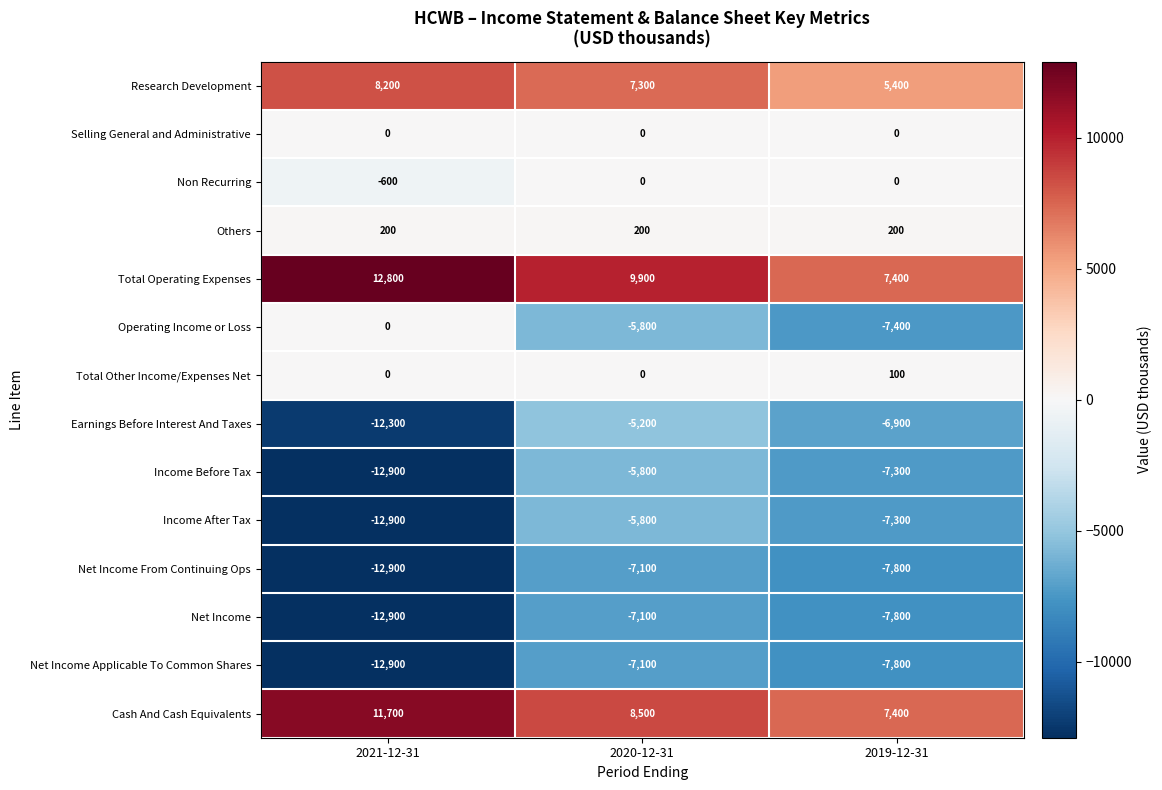

The Selling General and Administrative series shows 0 at 2019-12-31. True or false?

True